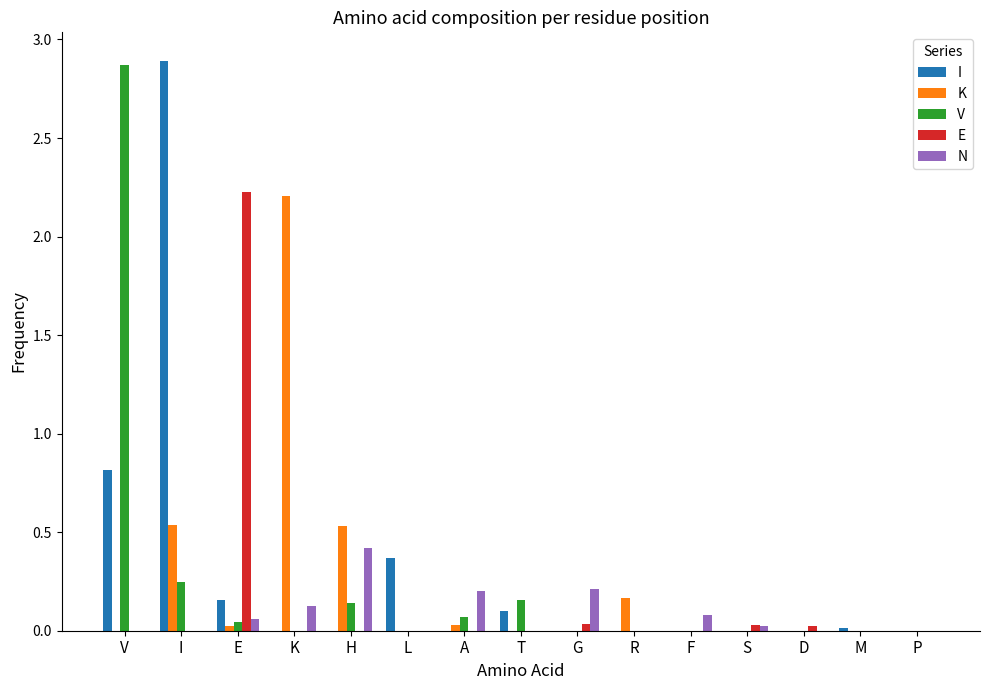

What is the total value across all series at H?

1.1